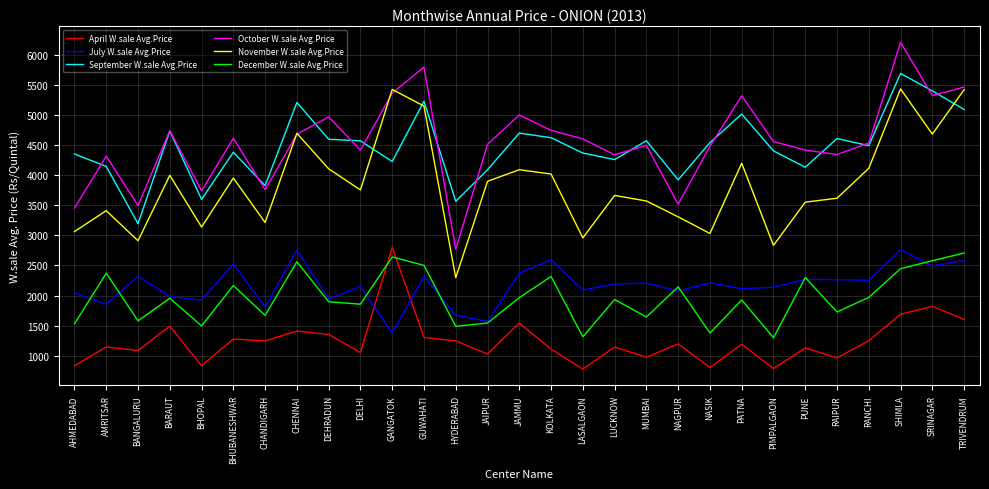

At which category is the sum across all series the highest?

SHIMLA